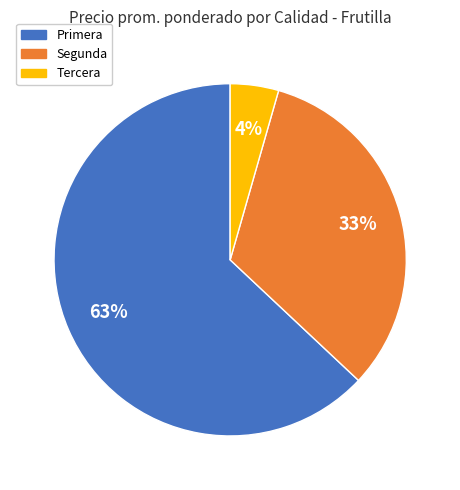

Which slice is the largest?

Primera